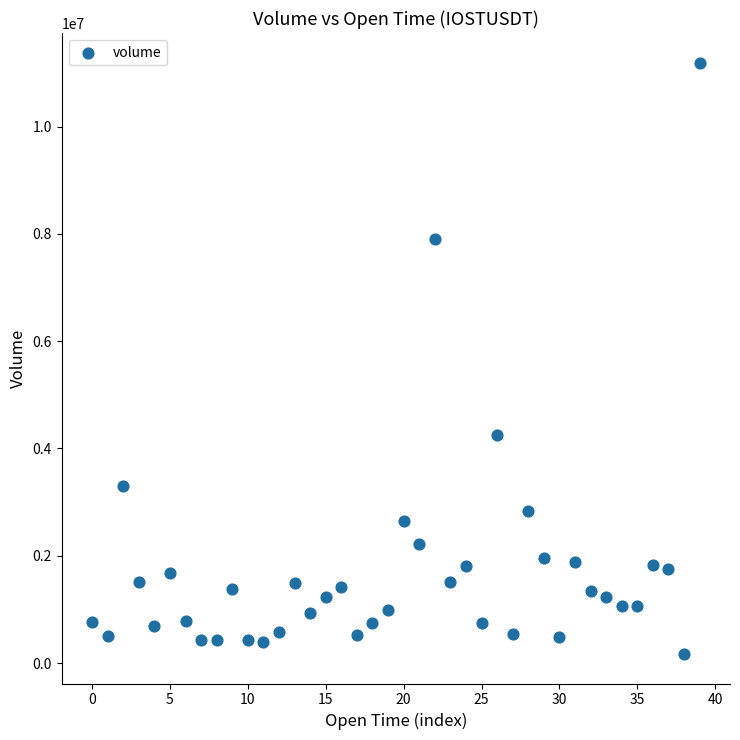

What Y value in the scatter plot is closest to 5680973?

4242550